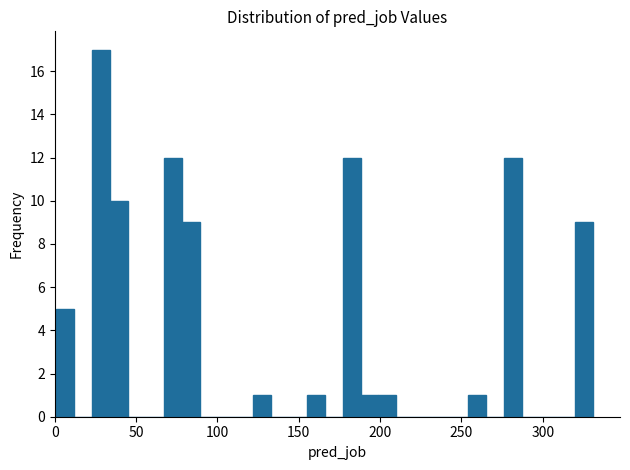

Read against the x-axis, roughly where is the centre of the tallest bar?

30